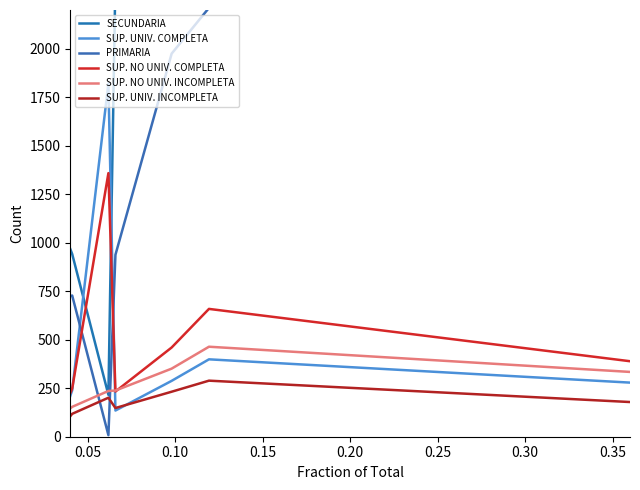

At which category does SUP. NO UNIV. INCOMPLETA reach its first local valley?

0.35